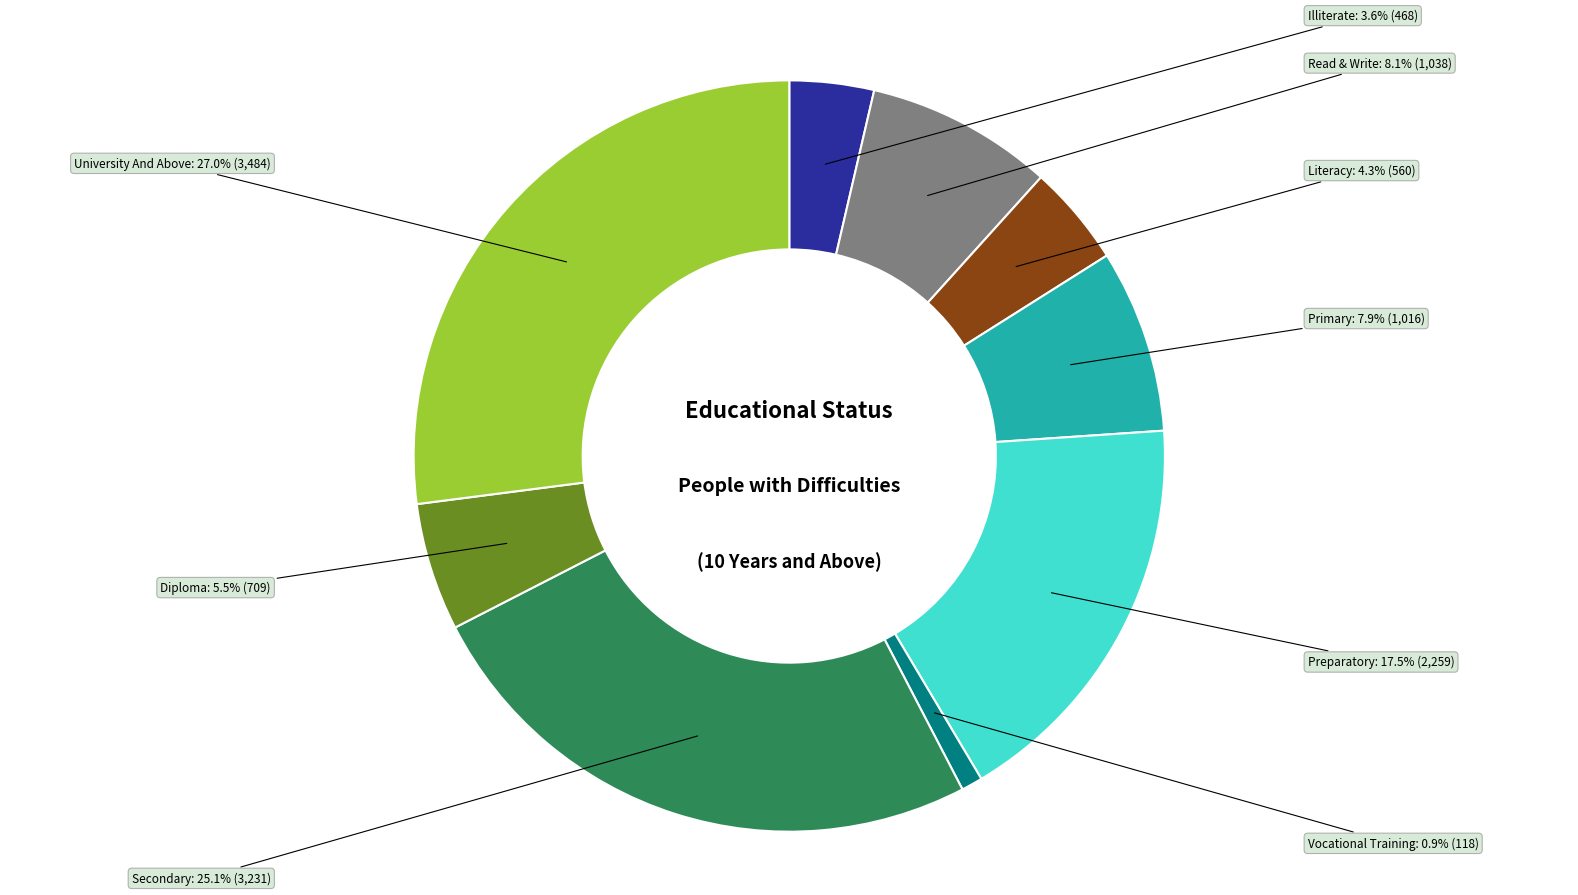

Between Secondary and Primary, which is larger?

Secondary